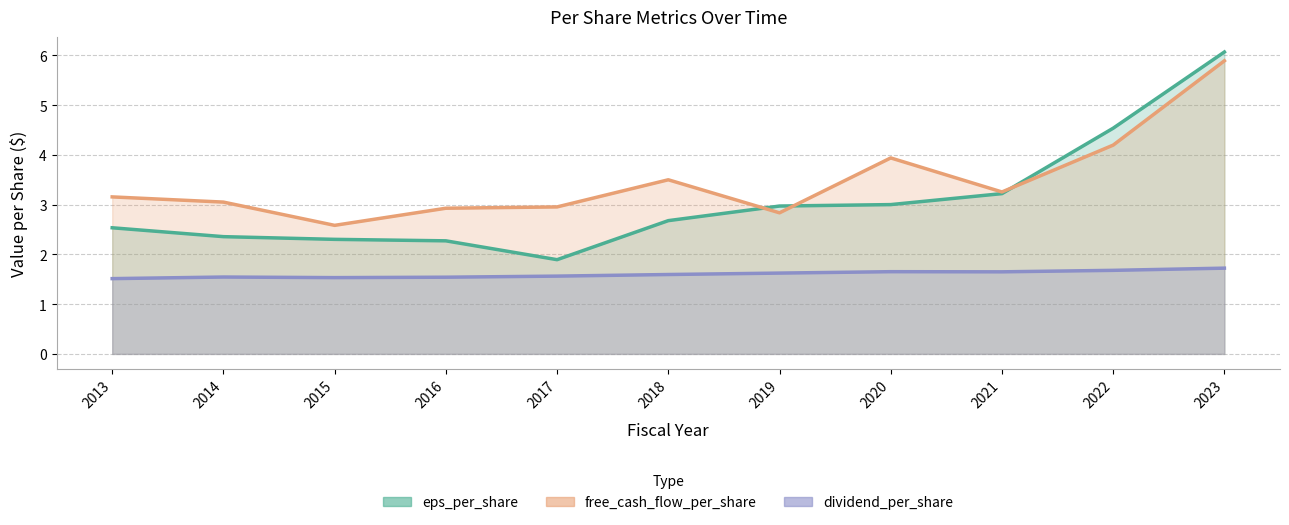

In free_cash_flow_per_share, how many points are higher than both neighbors (excluding endpoints)?

2